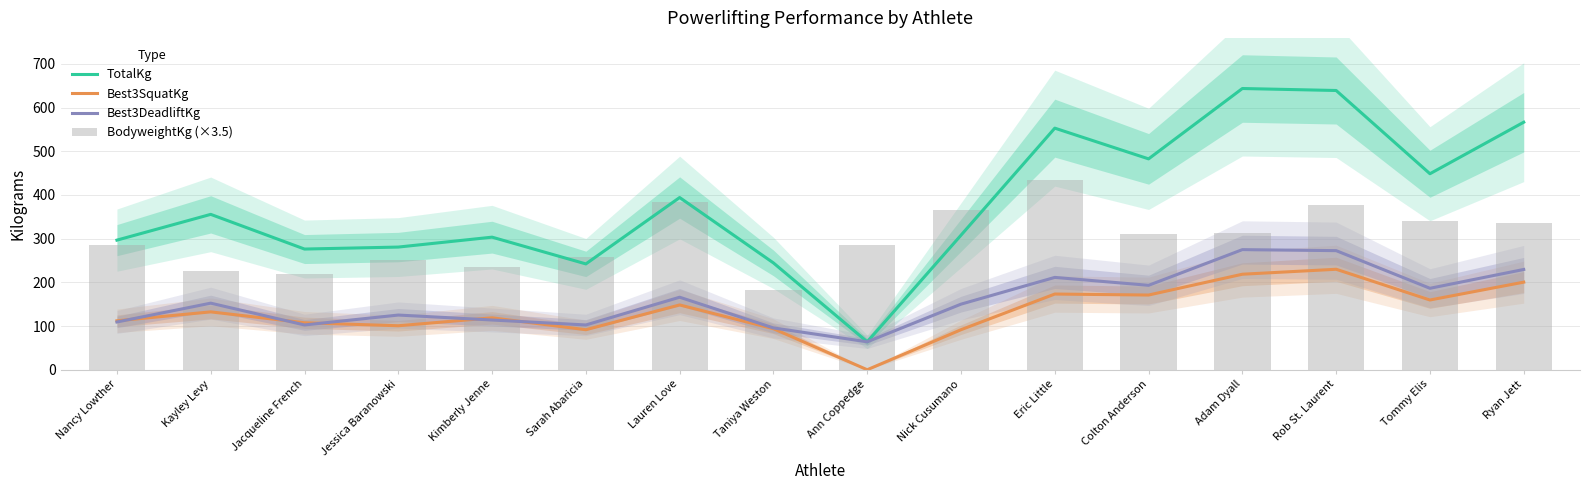

What is the sum of the TotalKg values at Taniya Weston and Rob St. Laurent?

883.6